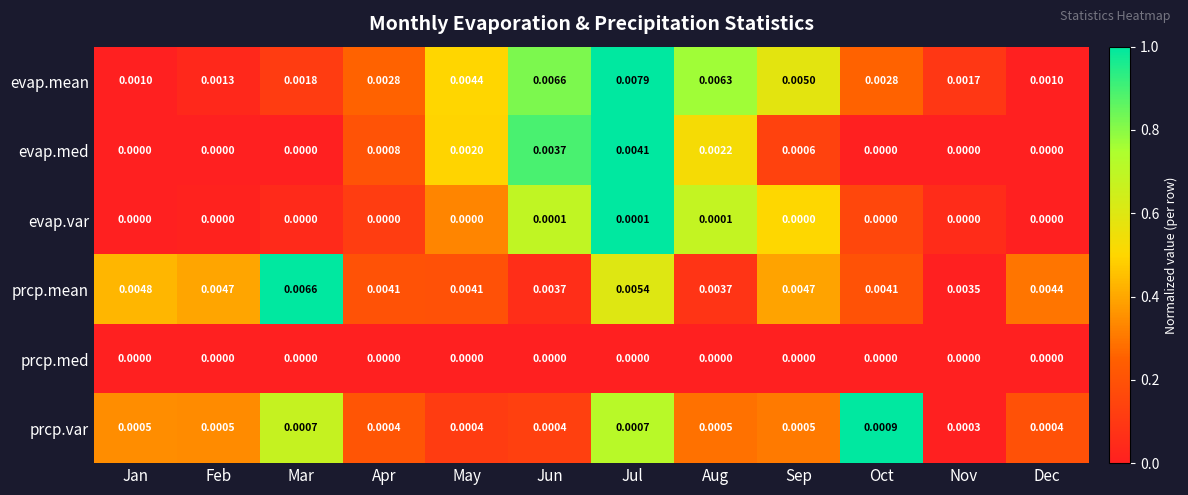

Which series has the largest total across all categories?

prcp.mean